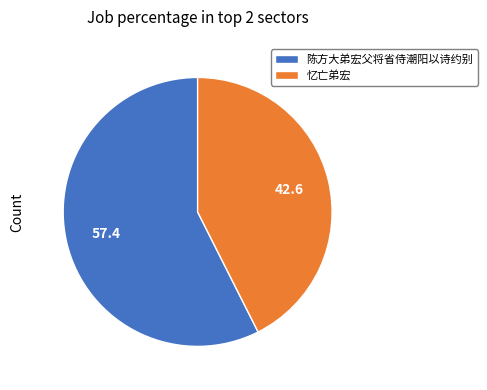

Which slice represents more than half of the pie?

陈方大弟宏父将省侍潮阳以诗约别